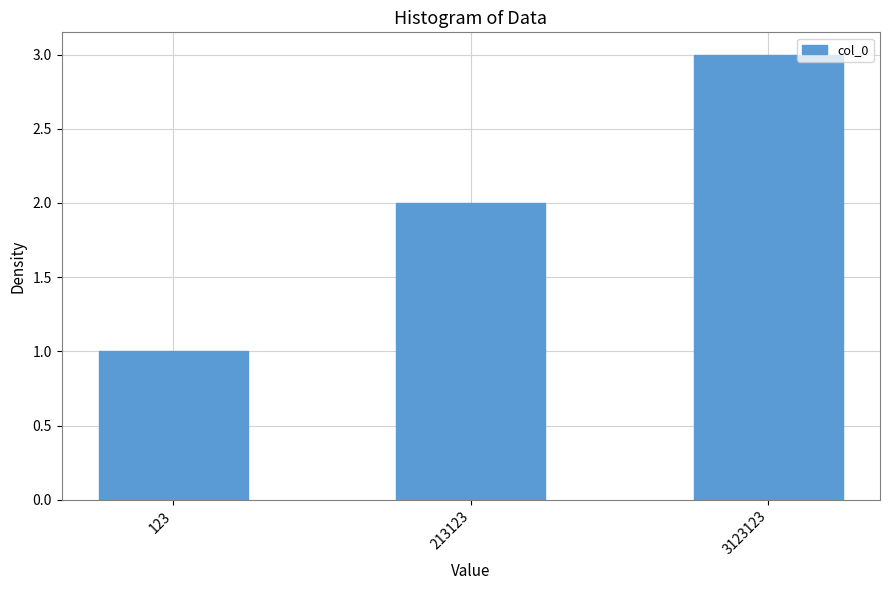

What is the approximate value at 213123?

2